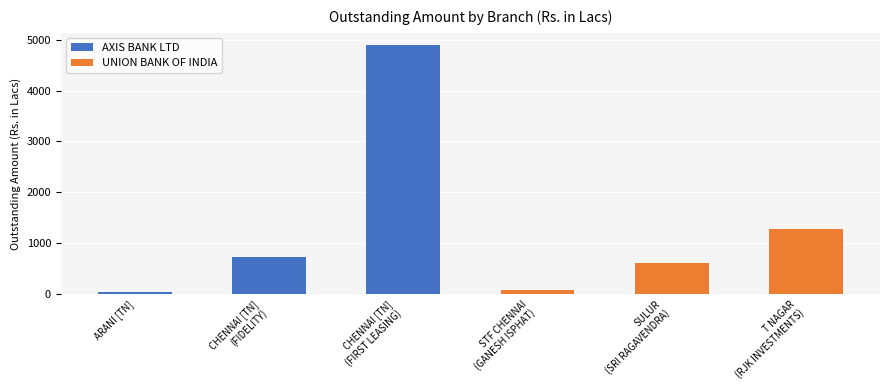

At which label does AXIS BANK LTD first exceed 42?

CHENNAI [TN]
(FIDELITY)